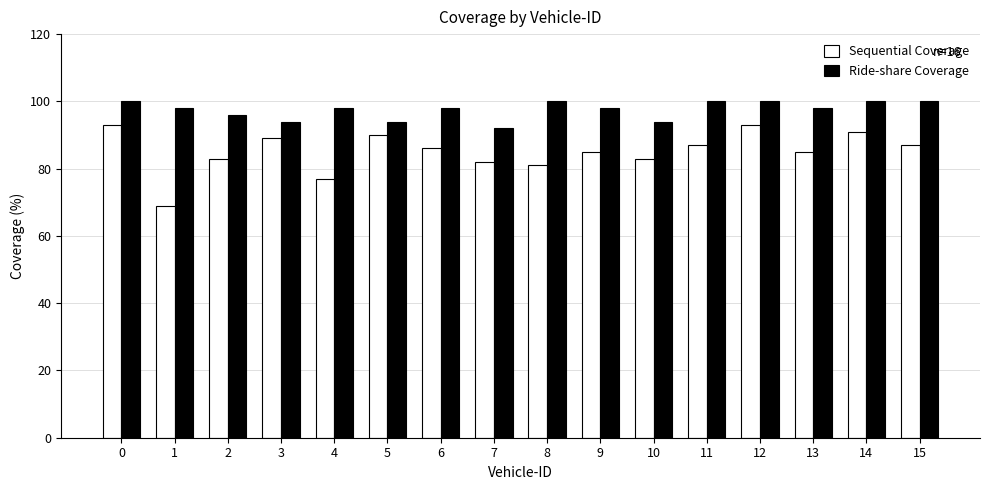

At 12, list the series in order from largest to smallest.

Ride-share Coverage, Sequential Coverage